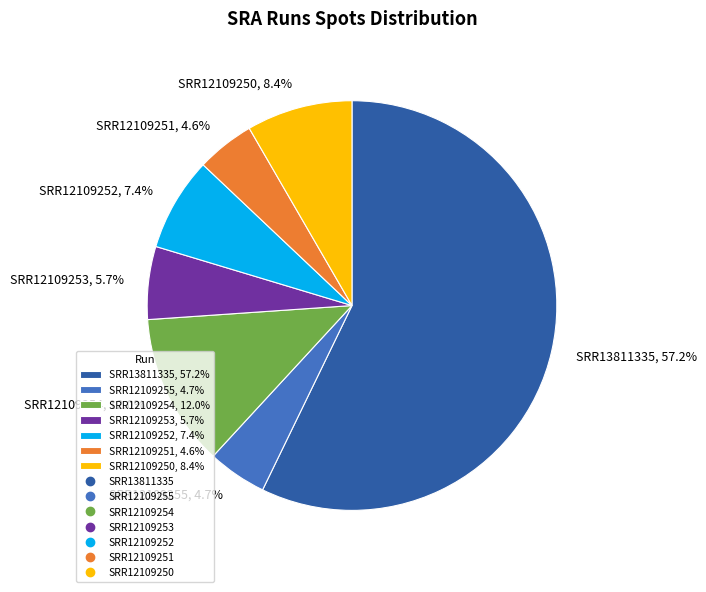

How many segments does this pie chart have?

7